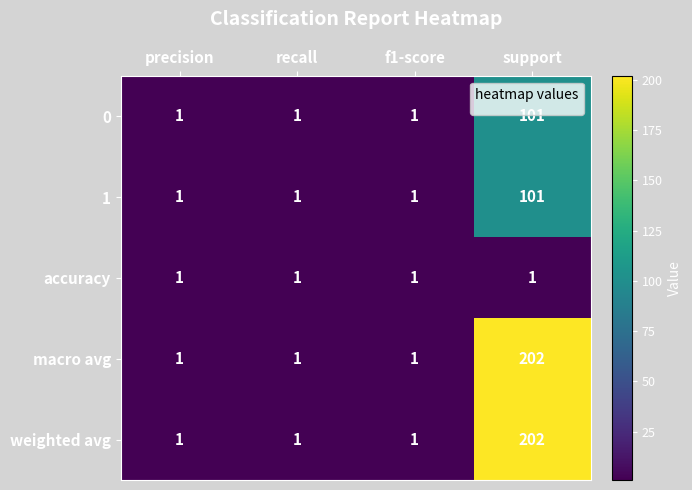

Count the number of categories in the chart.

4